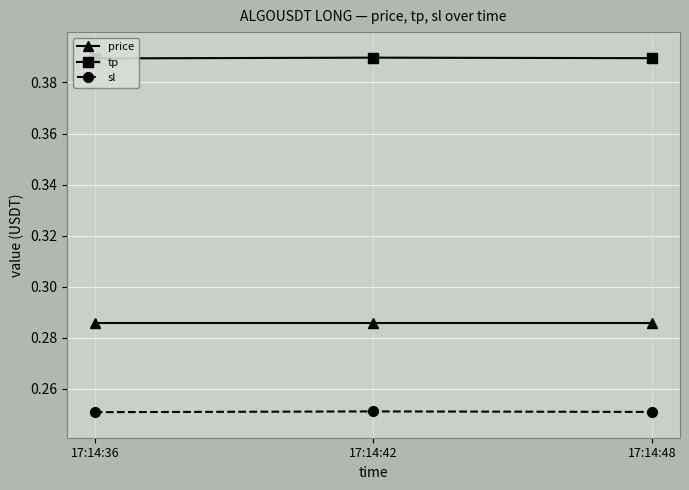

What is the total value across all series at 17:14:36?

0.9